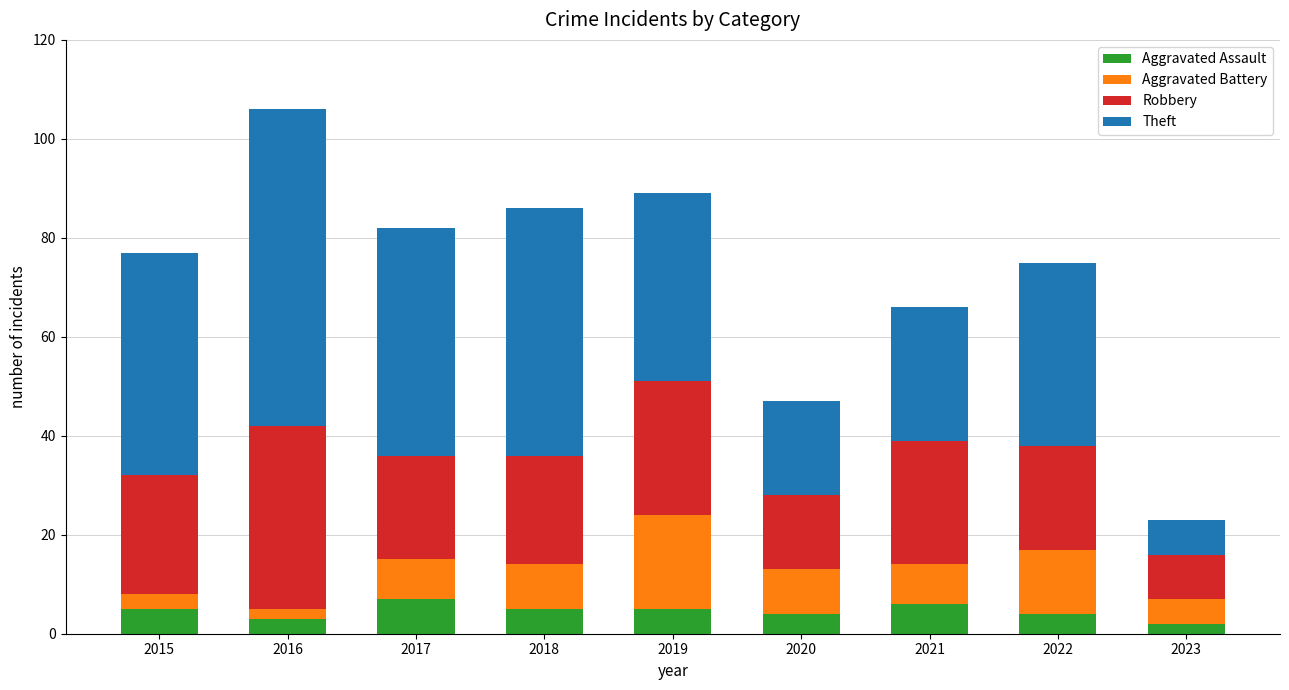

What is the difference between the Aggravated Assault values at 2022 and 2017?

3